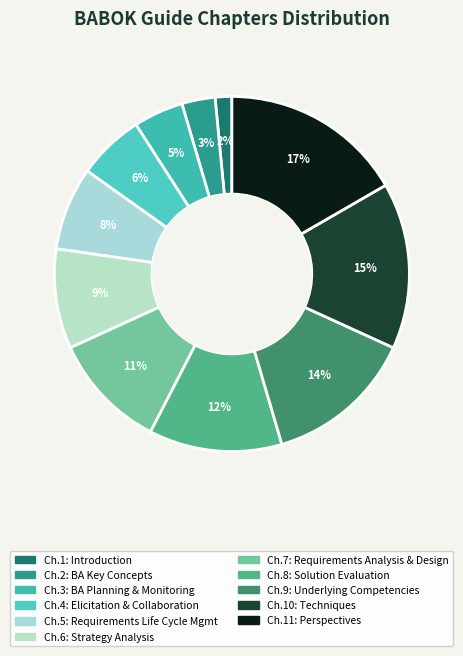

To the nearest percent, what is the average slice percentage?

9%